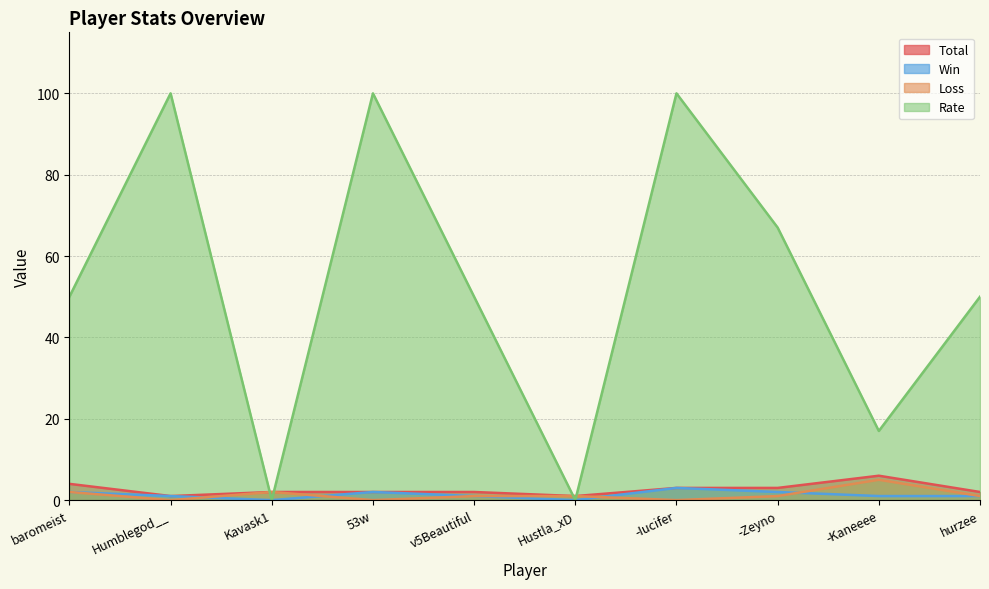

Is the value of Win at hurzee greater than the value of Rate at -Kaneeee?

No